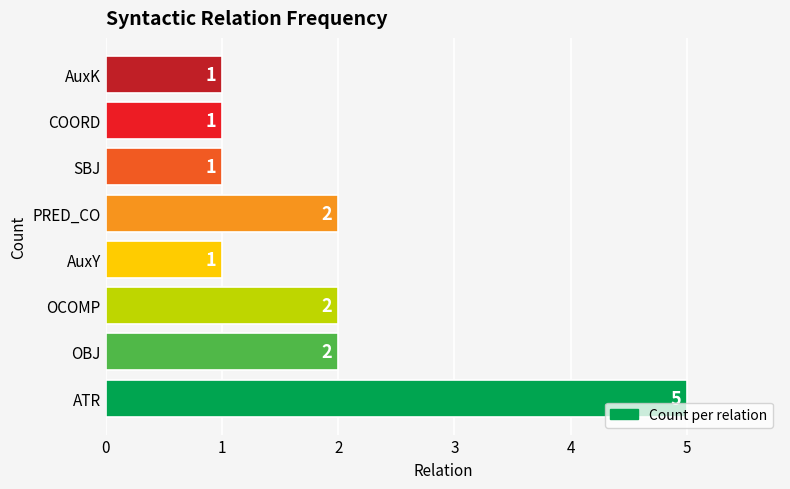

What is the difference between the maximum and minimum values?

4